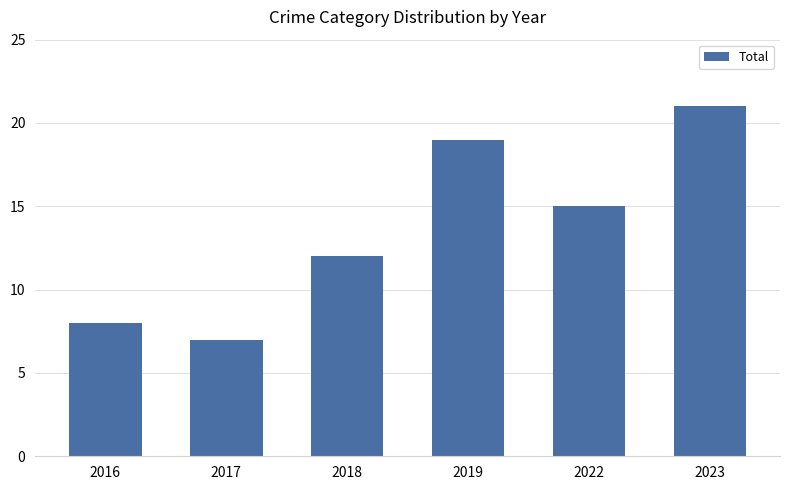

Which has a higher value, 2018 or 2019?

2019